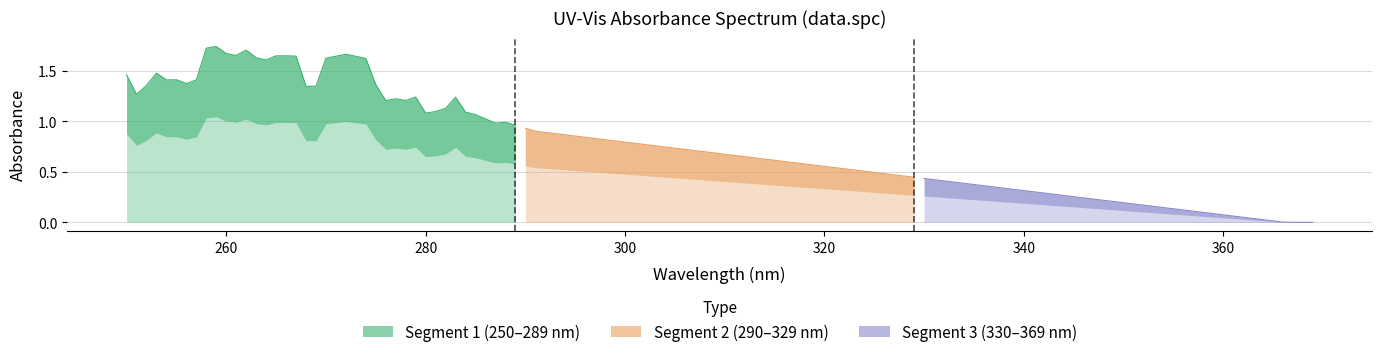

Does the chart display data point markers on the line(s)?

No